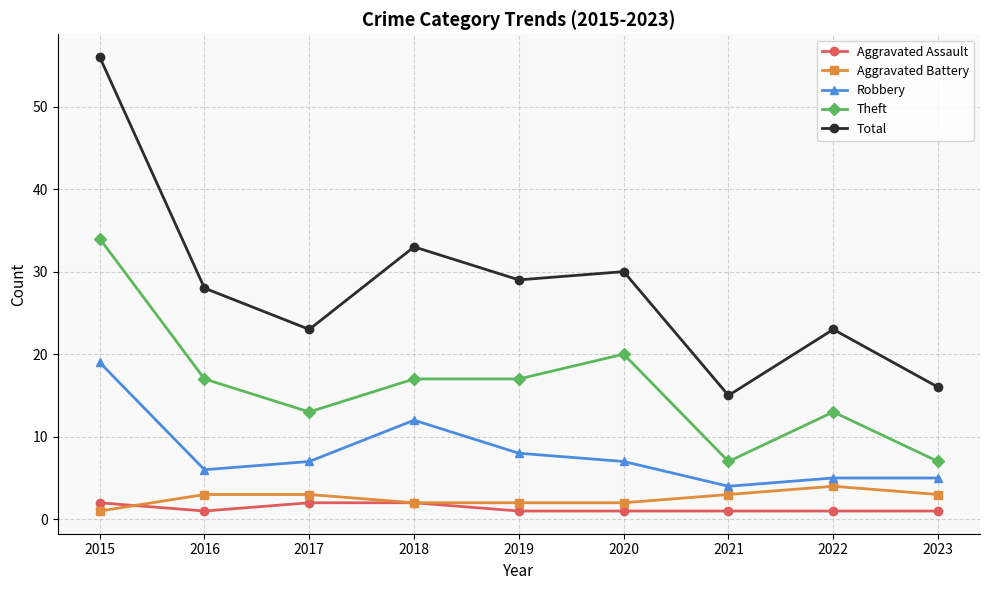

At which label does Aggravated Battery reach its minimum?

2015